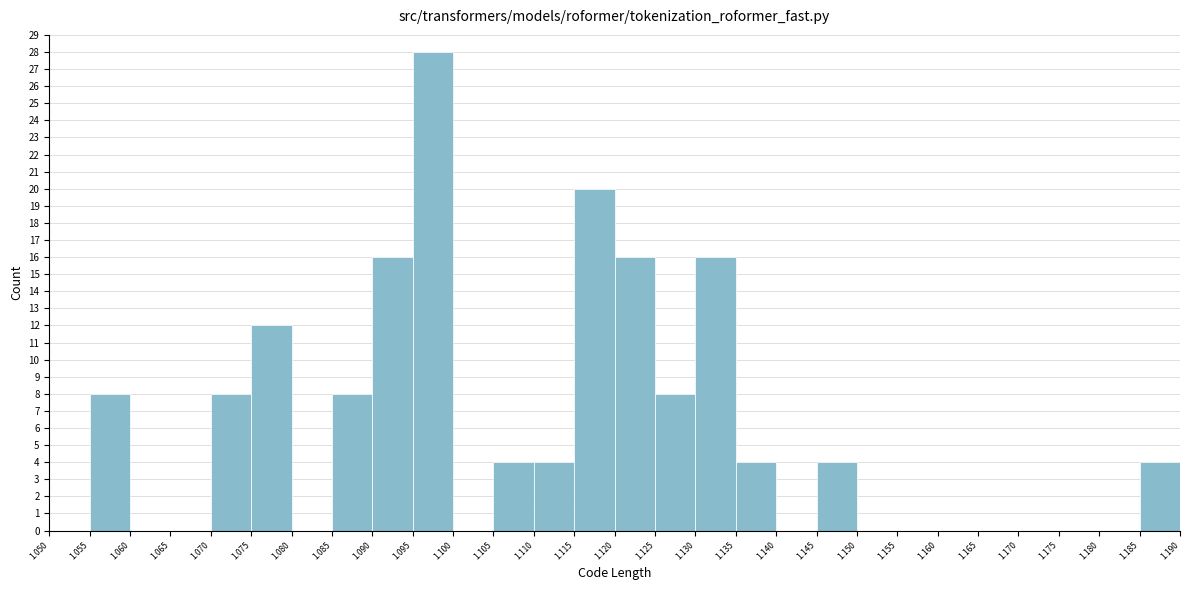

What is the height of the bar covering 1.085 to 1.090 on the x-axis? The values are not printed on the chart, so give them approximately, as read against the axis.

8